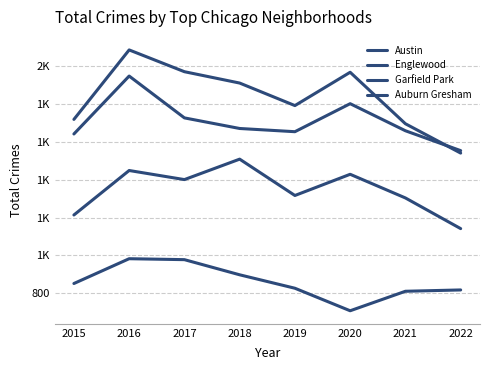

At how many categories does at least one series exceed 1979?

1